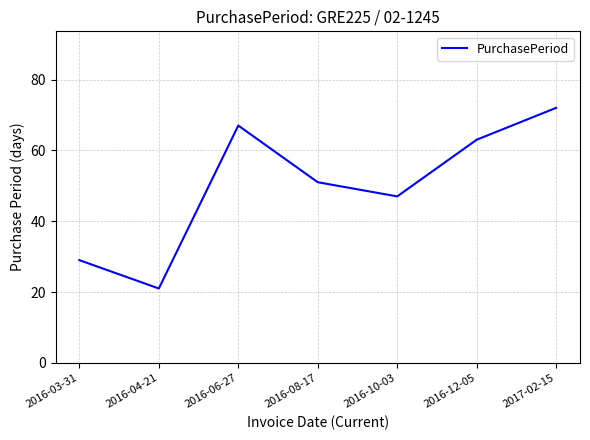

List the labels in order of value, smallest first.

2016-04-21, 2016-03-31, 2016-10-03, 2016-08-17, 2016-12-05, 2016-06-27, 2017-02-15